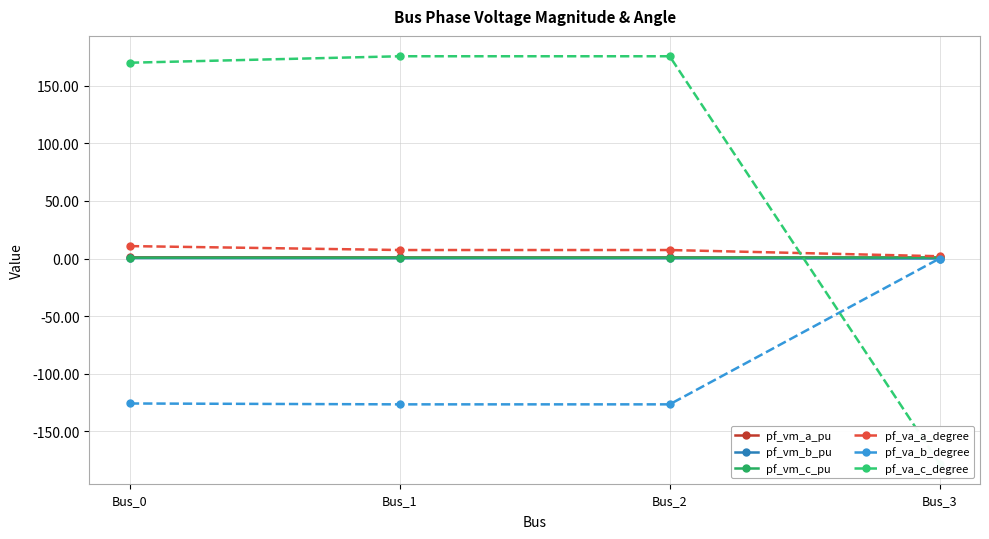

Which series has the largest range (max minus min)?

pf_va_c_degree